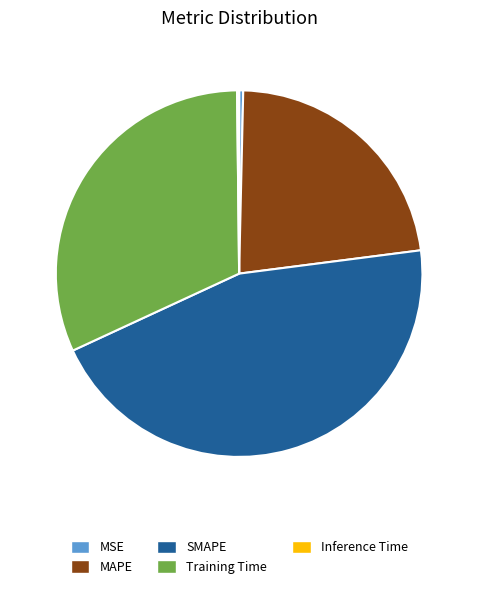

True or false: Training Time accounts for 17% of the total.

False